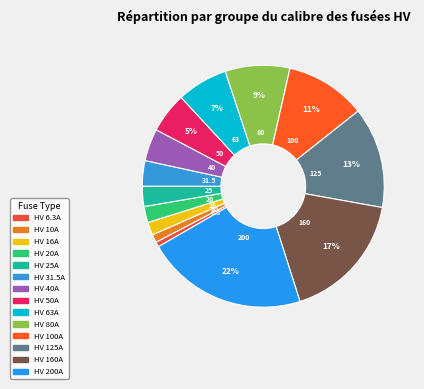

Count the number of slices in the pie.

14